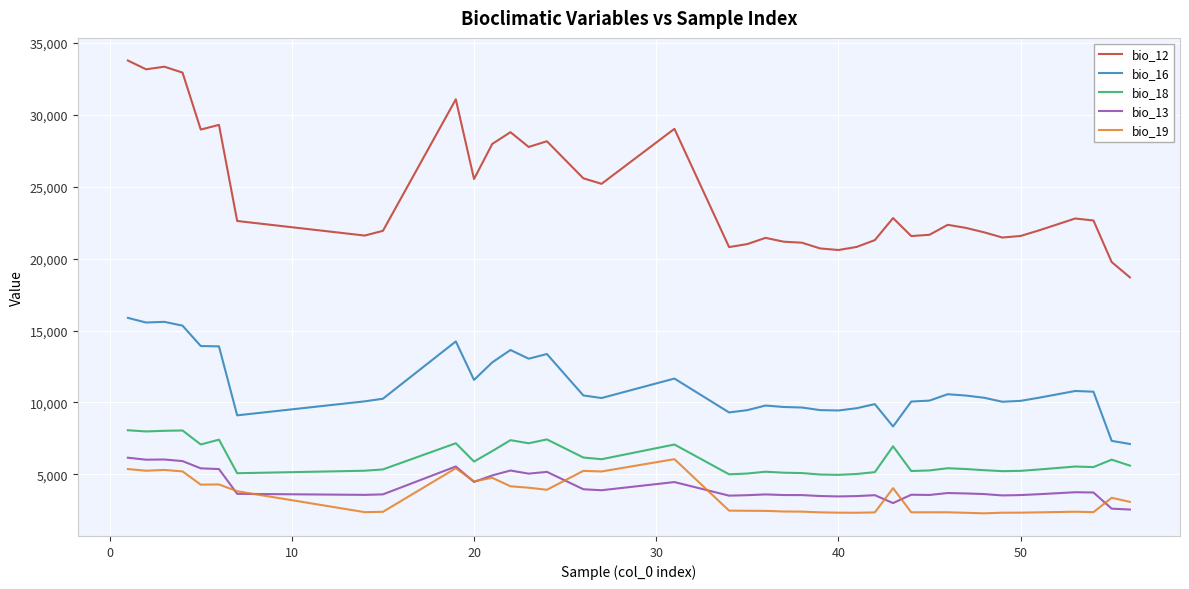

True or false: bio_18 and bio_12 intersect in this chart.

False